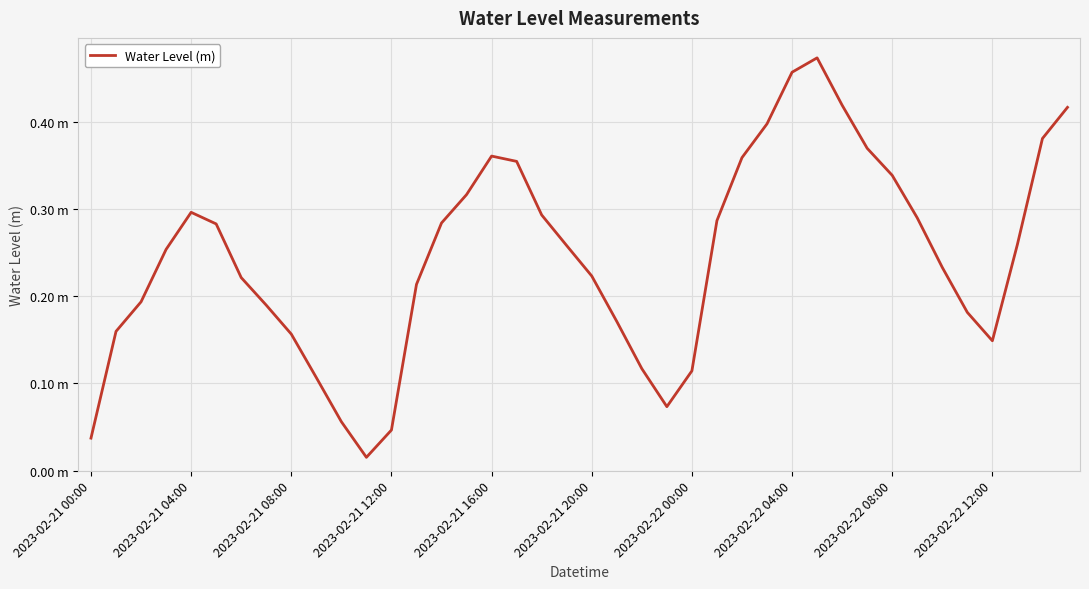

At which category does the chart reach its minimum across all series?

11